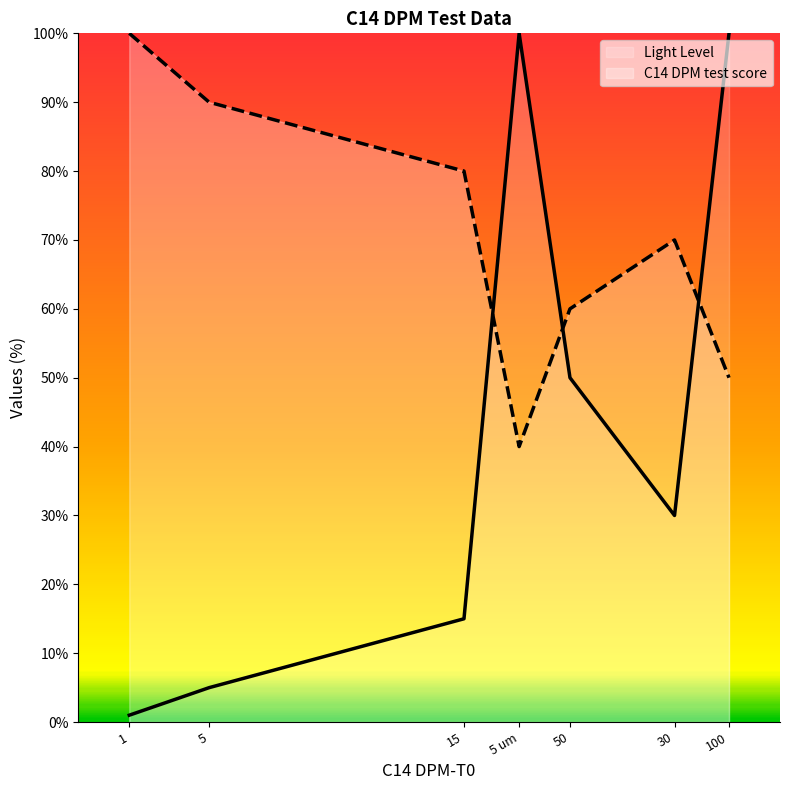

At 5, list the series in order from smallest to largest.

Light Level, C14 DPM test score